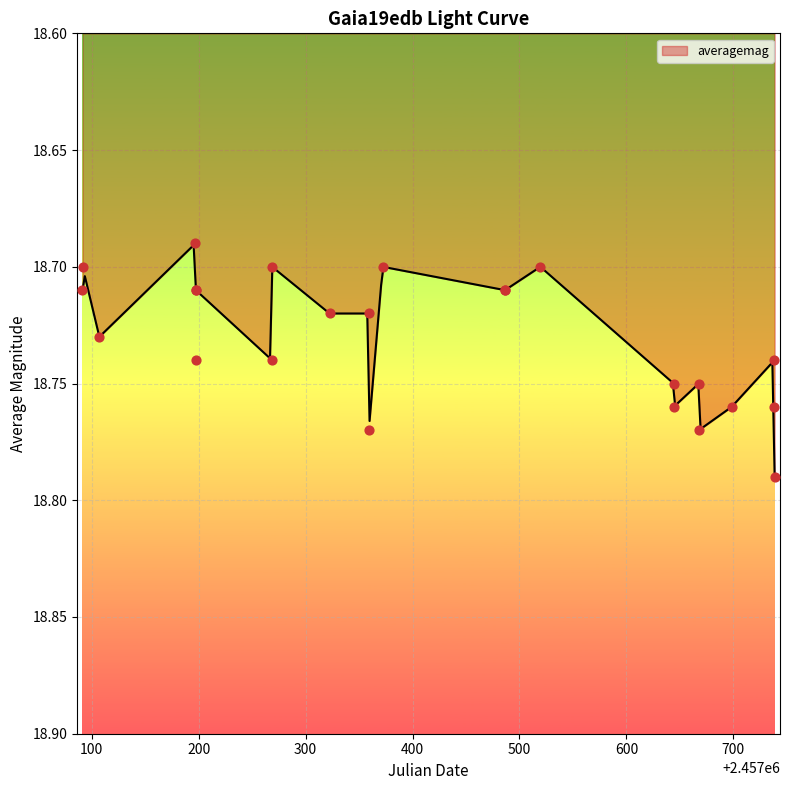

Which has a higher value, 700 or 500?

700